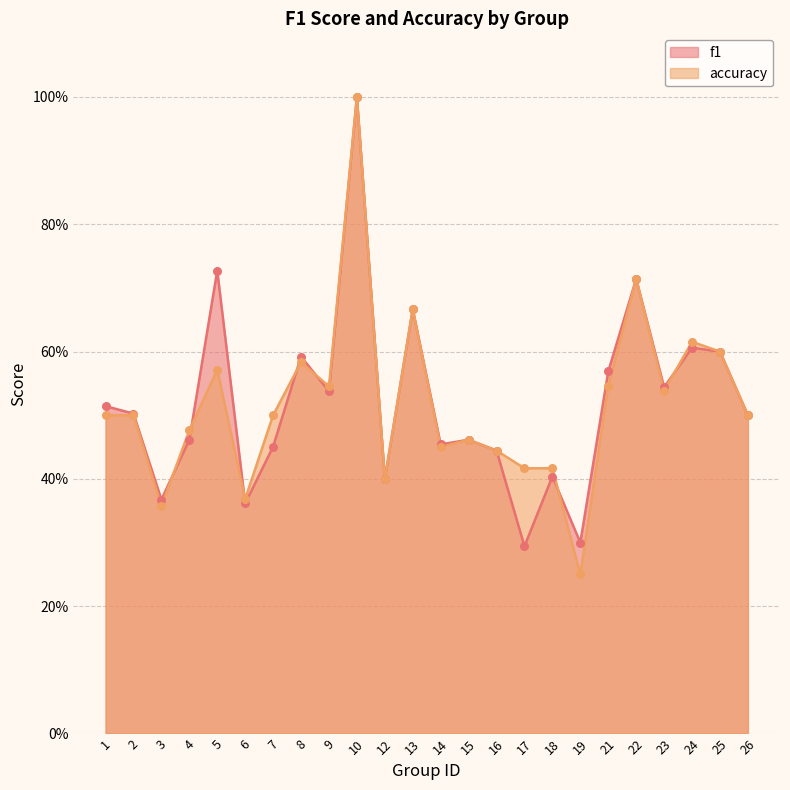

At which category is the sum across all series the highest?

10